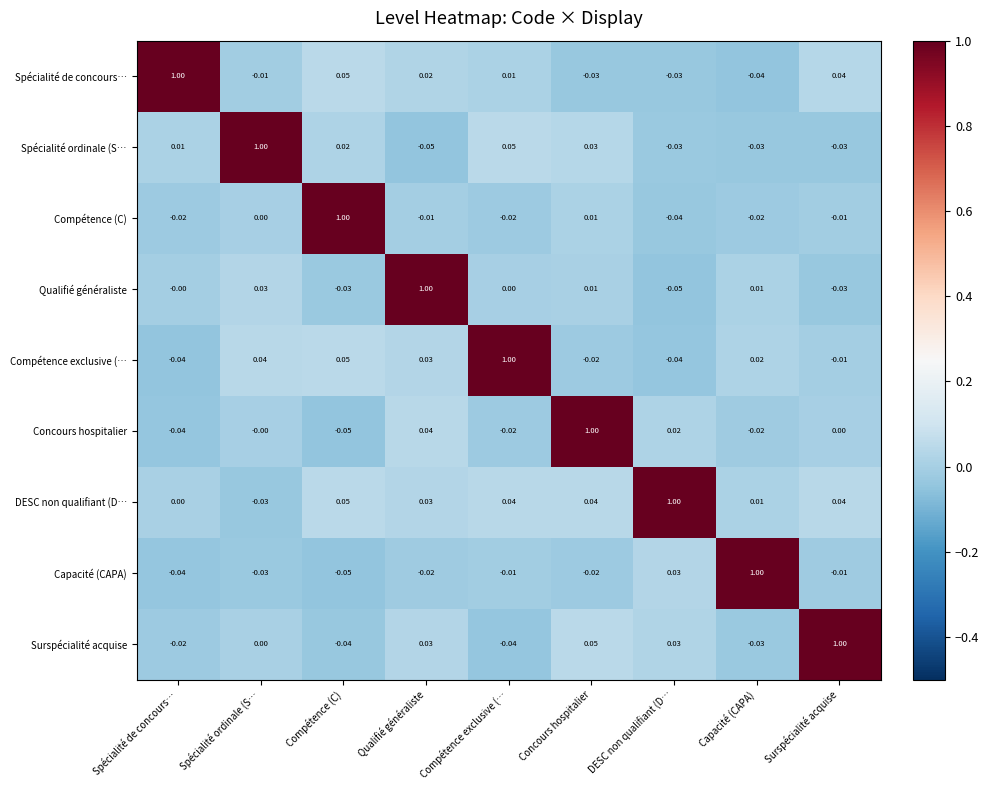

Which series changed the most between Qualifié généraliste and Compétence exclusive (…?

Qualifié généraliste